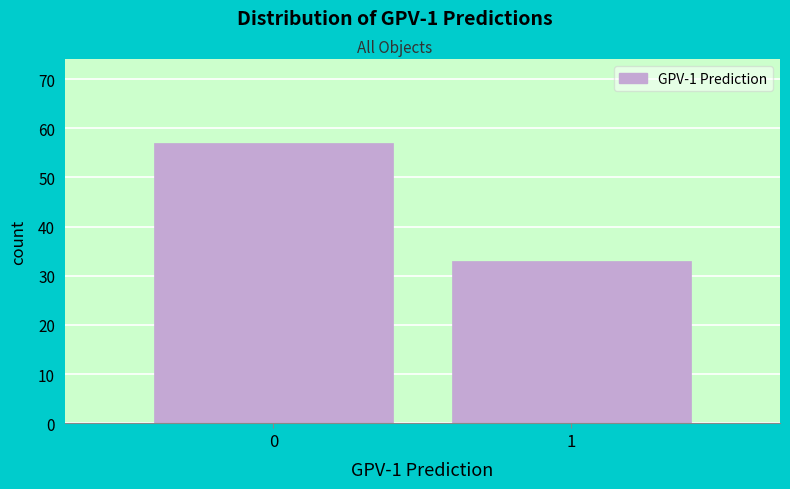

Reading right to left, extract all data points from this chart.

33	57